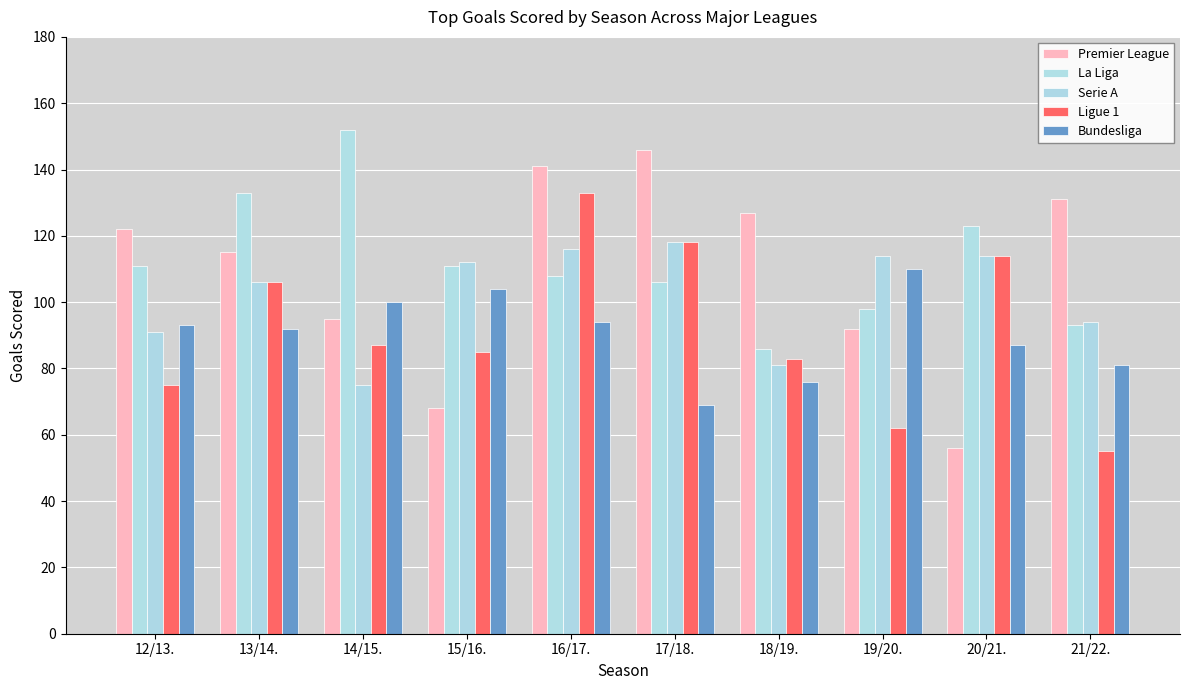

What is the difference between the highest and lowest values at 14/15.?

77